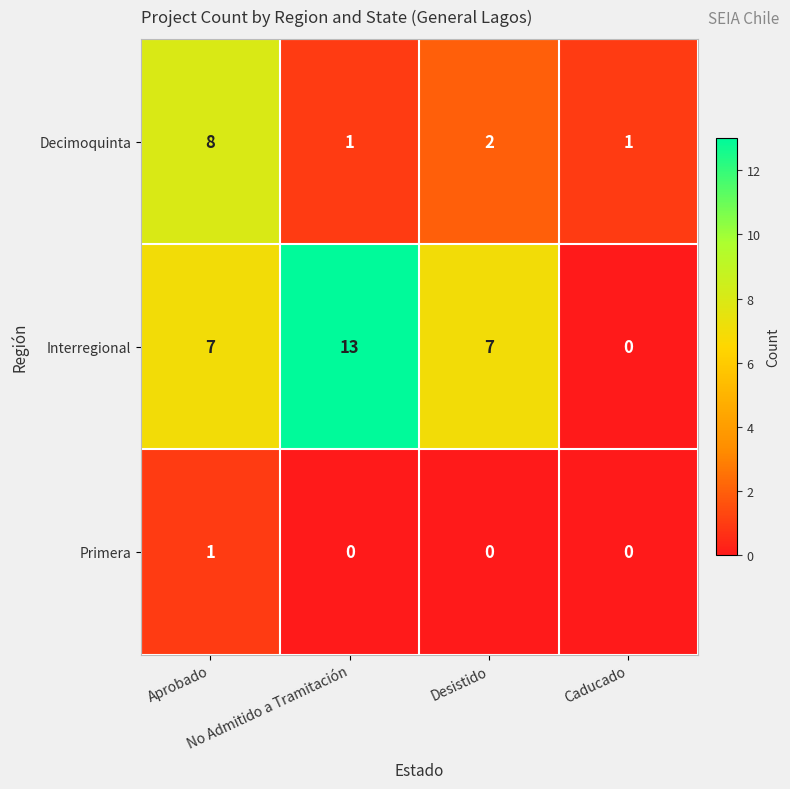

Rank the series by their average value, from highest to lowest.

Interregional, Decimoquinta, Primera